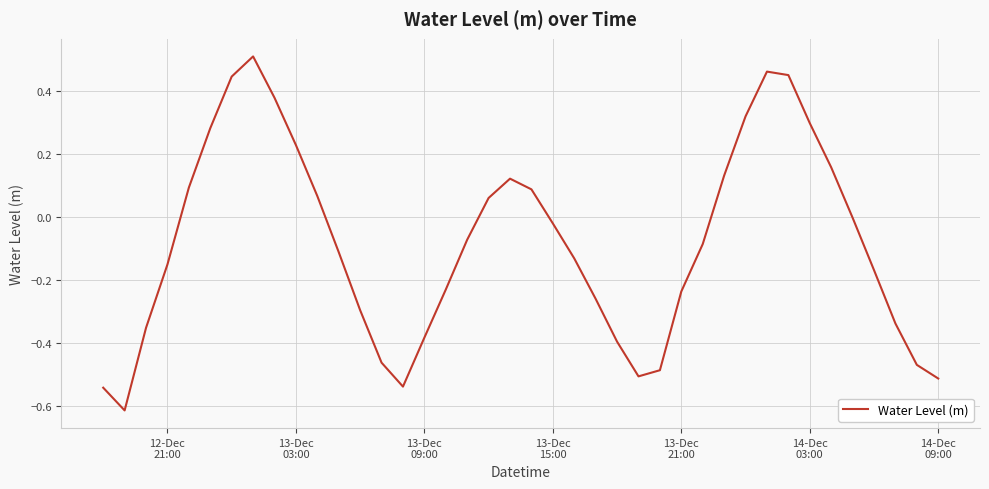

What is the difference between the maximum and minimum values?

1.1